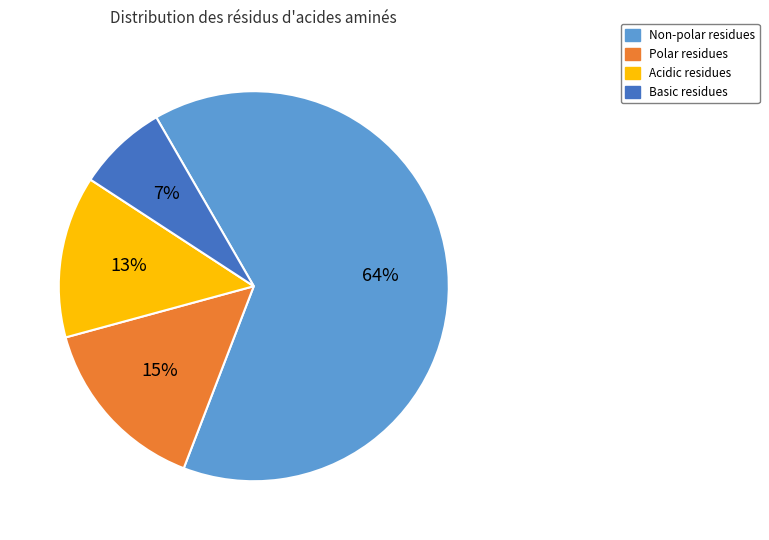

To the nearest percent, what is the average slice percentage?

25%